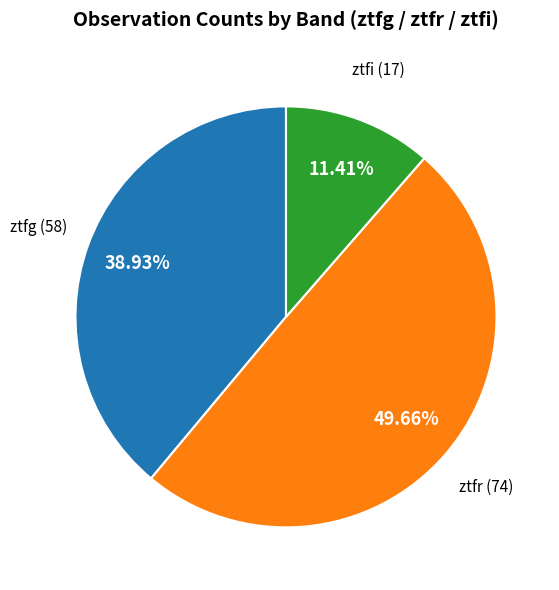

To the nearest percent, what portion does ztfr represent?

50%